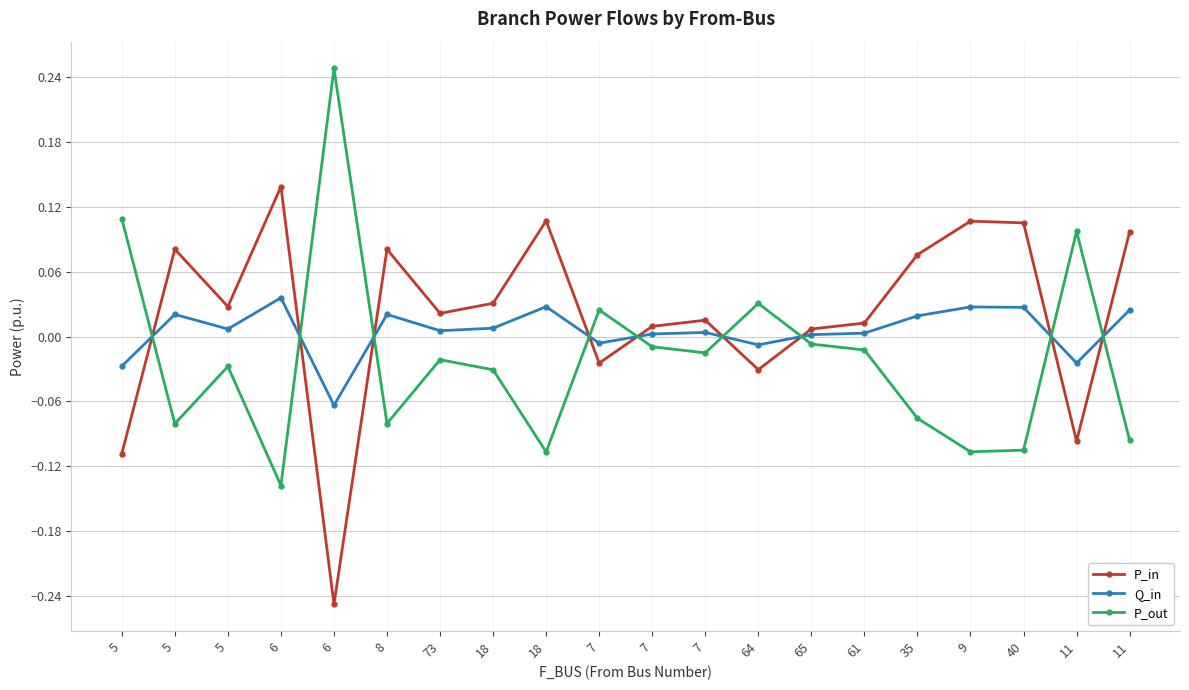

List the series in order of their overall mean, lowest first.

P_out, Q_in, P_in